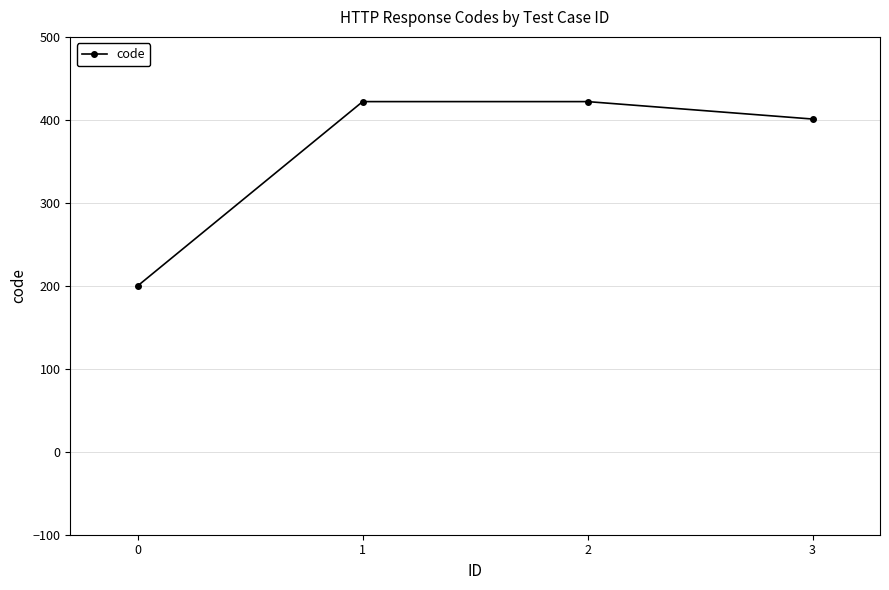

Reading left to right, transcribe all the data shown in this chart.

200	422	422	401